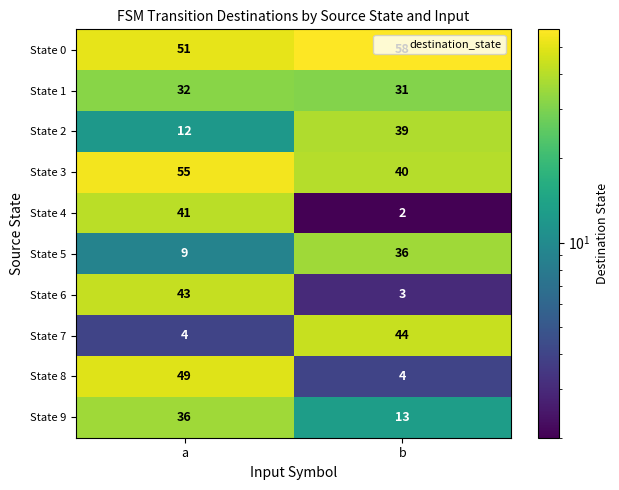

What is the smallest value displayed?

2